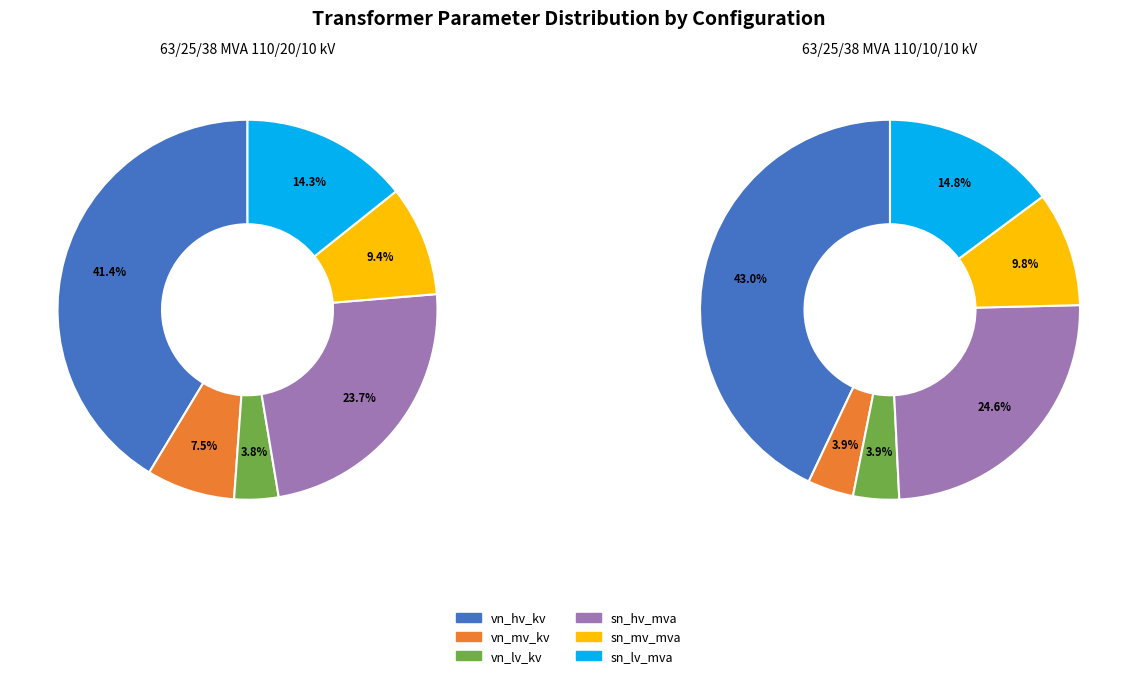

Does any single category account for the majority?

No